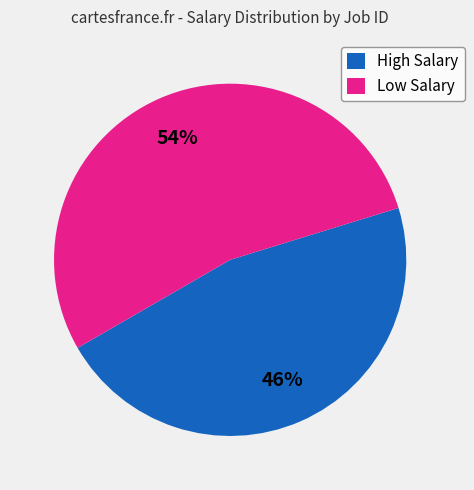

Is it true that High Salary is 46% of the pie?

True